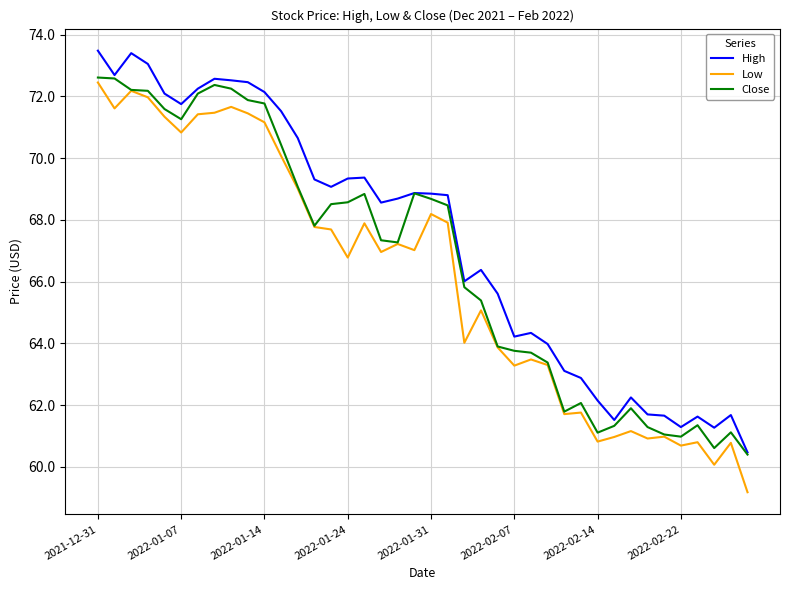

Which series has the largest total across all categories?

High